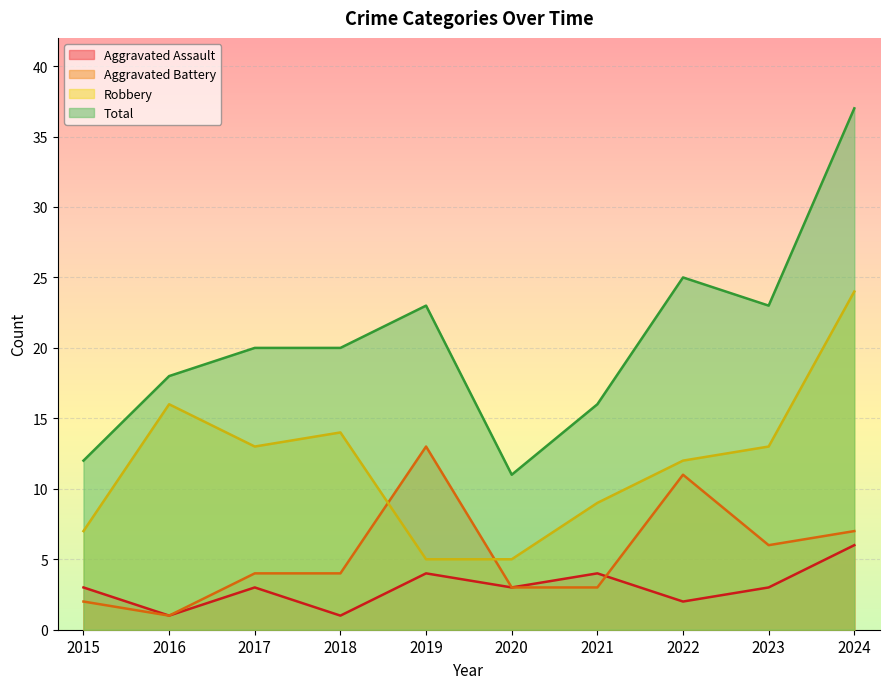

Which category has the highest value across all series?

2024